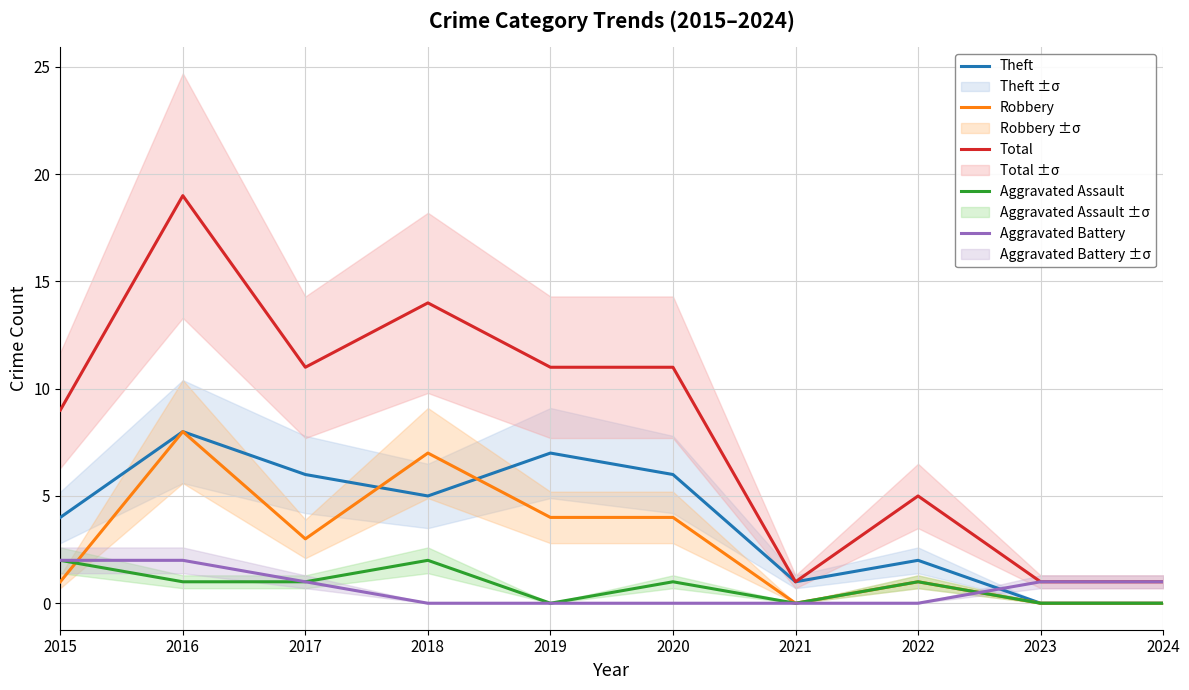

What is the difference between the highest and lowest values at 2017?

10